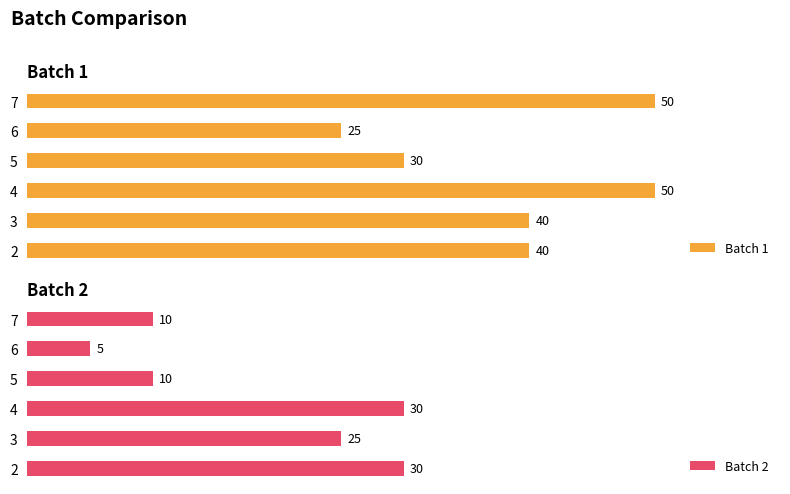

Rank the series at 5 from highest to lowest value.

Batch 1, Batch 2